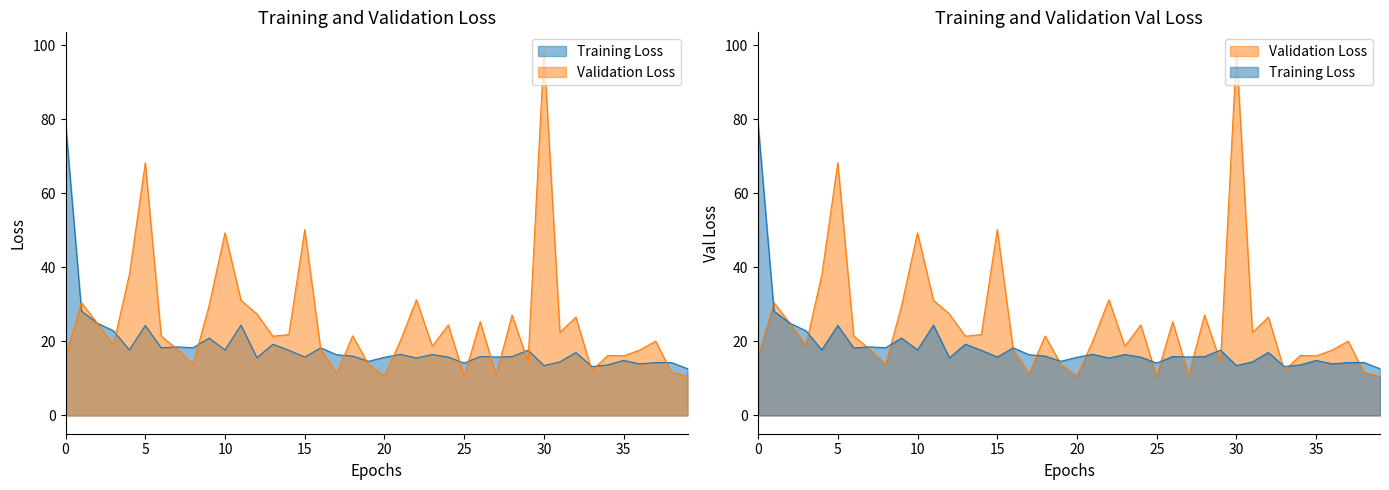

What is the label of the 21st point from the right?

19